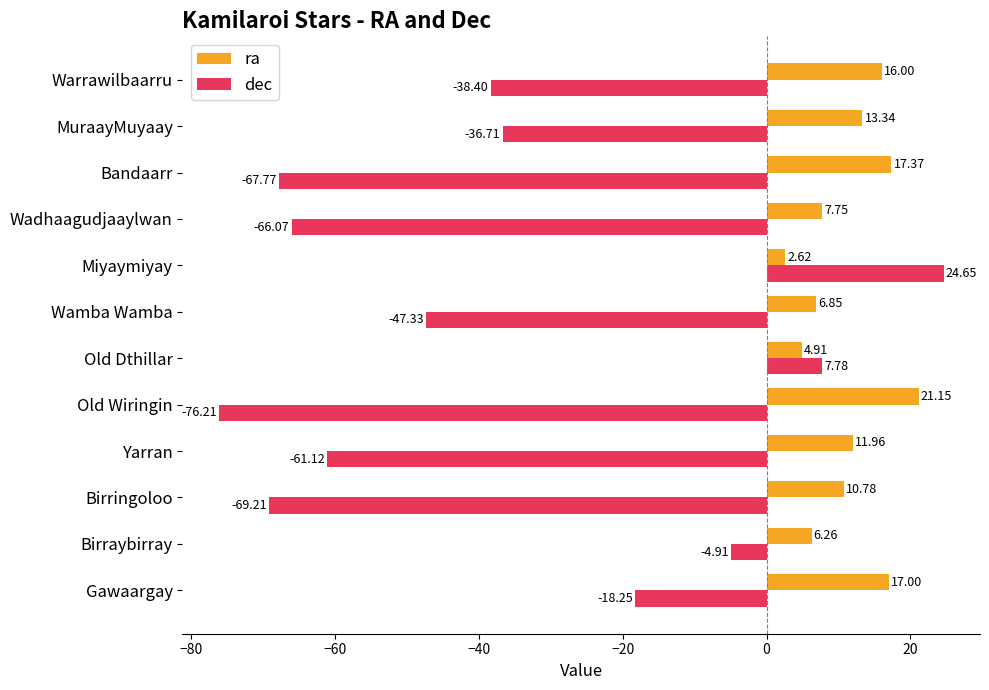

Which category has the highest value across all series?

Miyaymiyay